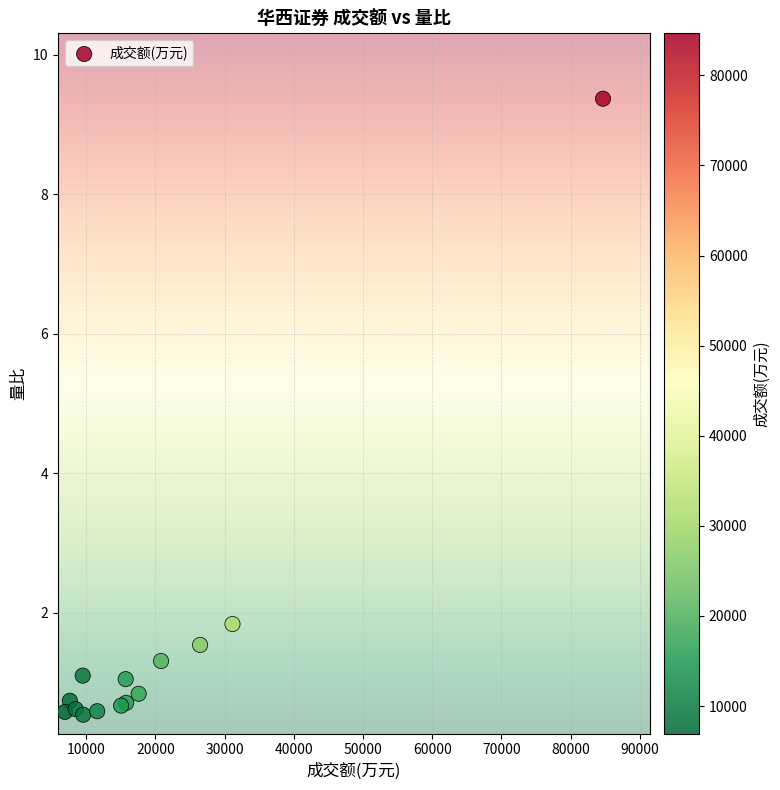

What Y value in the scatter plot is closest to 4?

1.8